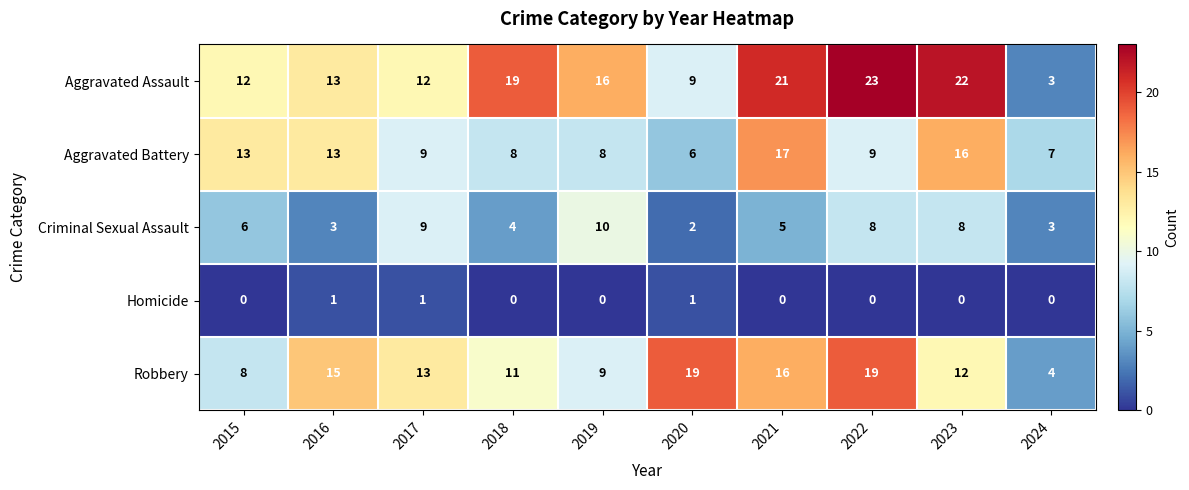

Which series has the largest total across all categories?

Aggravated Assault